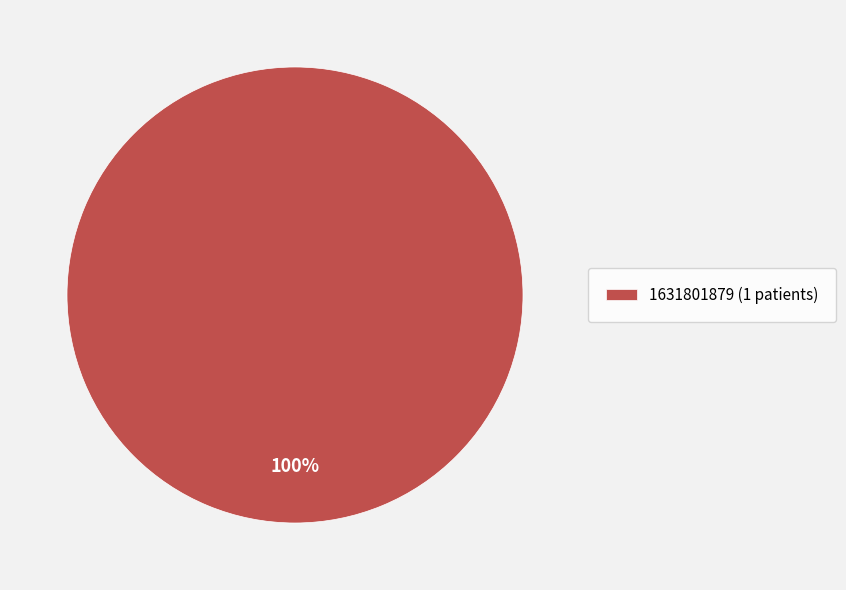

The 1631801879 (1 patients) slice represents 100% of the pie. True or false?

True